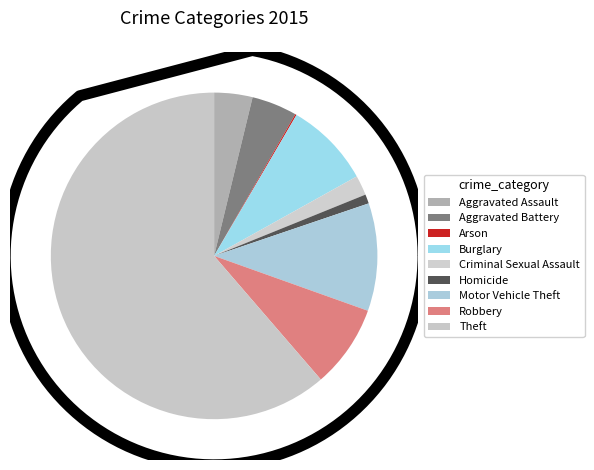

To the nearest percent, what is the difference between the largest and smallest slice percentages?

61%